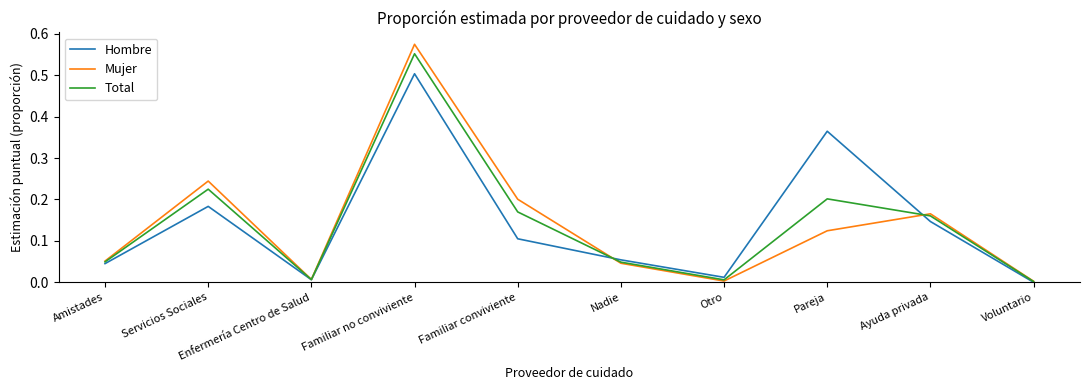

What position from the left is Servicios Sociales?

2